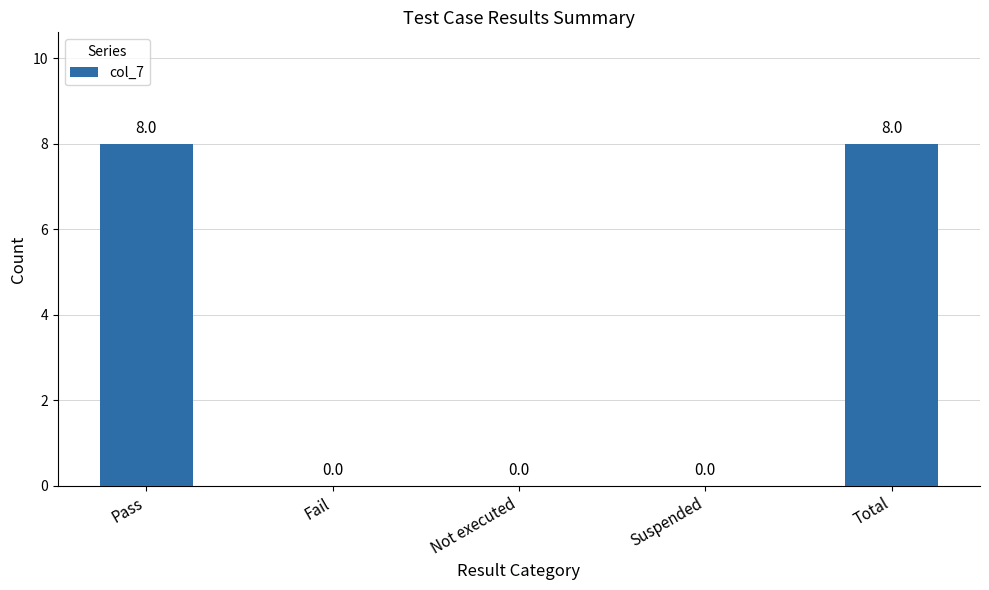

Is it true that the value at Not executed is 0?

True